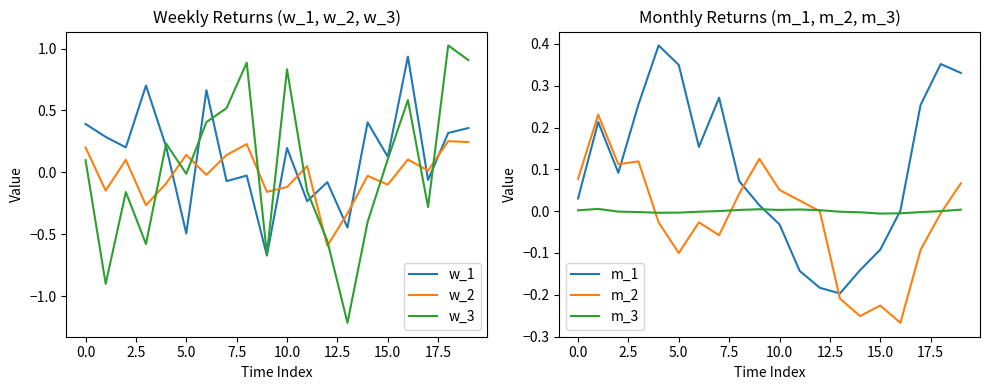

What are all the series names shown in the legend?

w_1, w_2, w_3, m_1, m_2, m_3